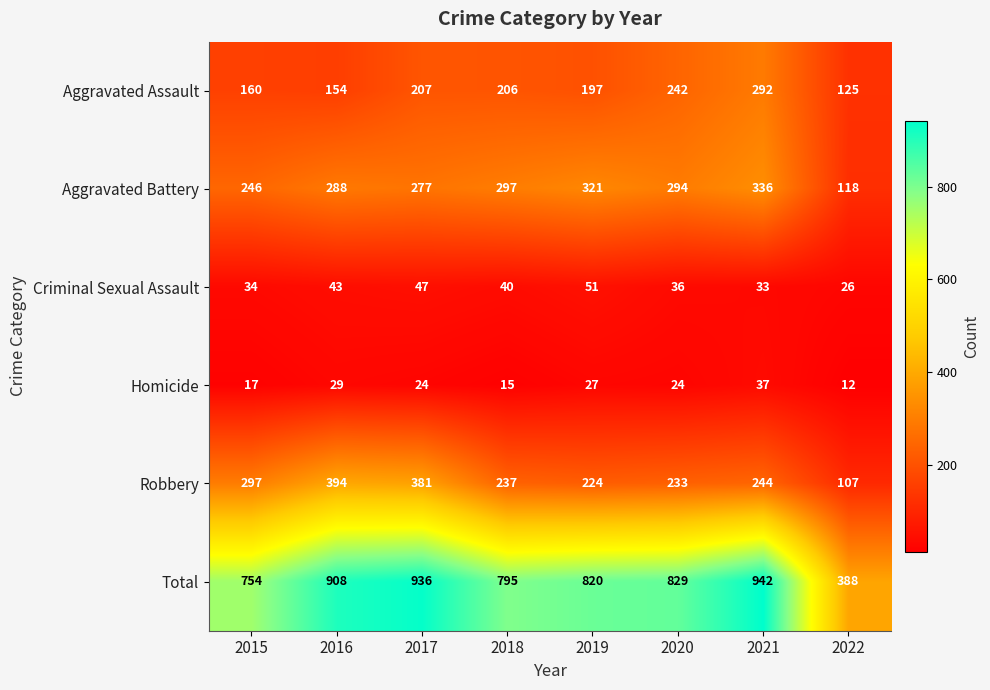

How many data points in Total are less than 829?

4